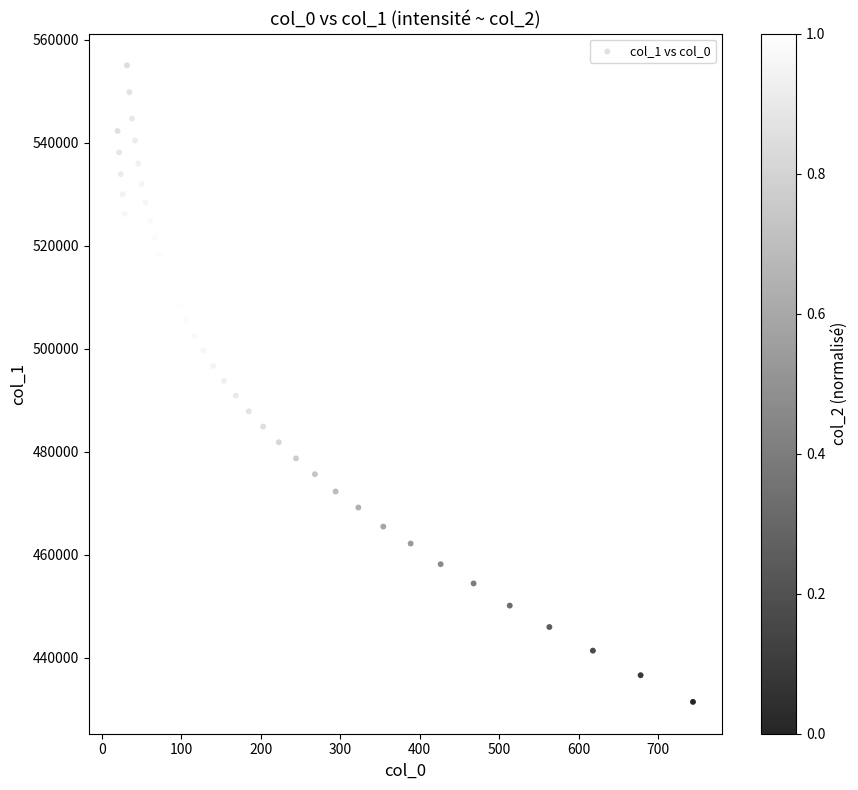

What is the range of Y values (max minus min)?

123636.4